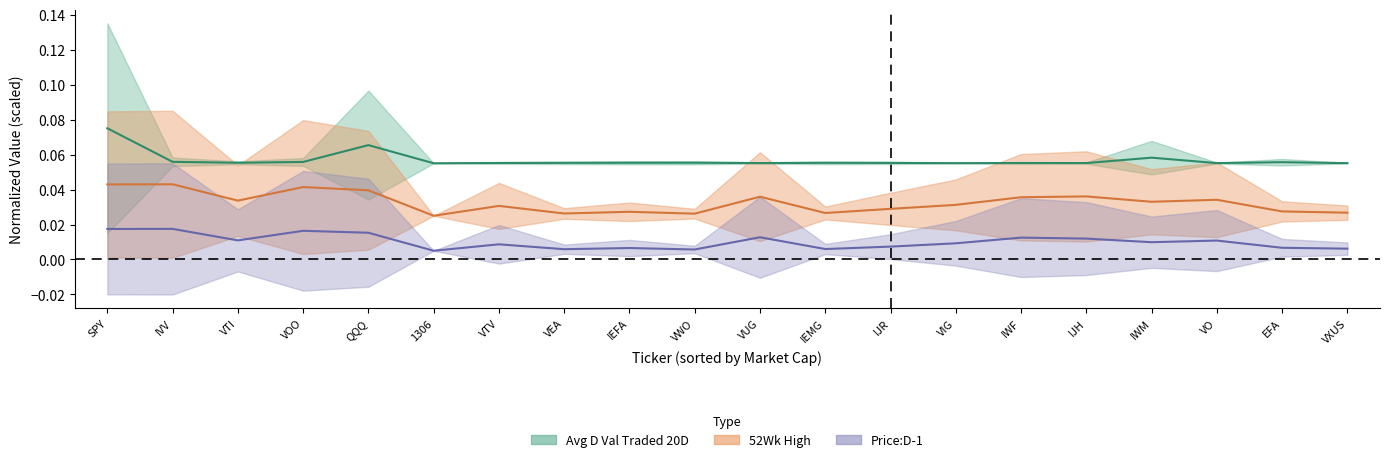

How many categories are shown in the chart?

20